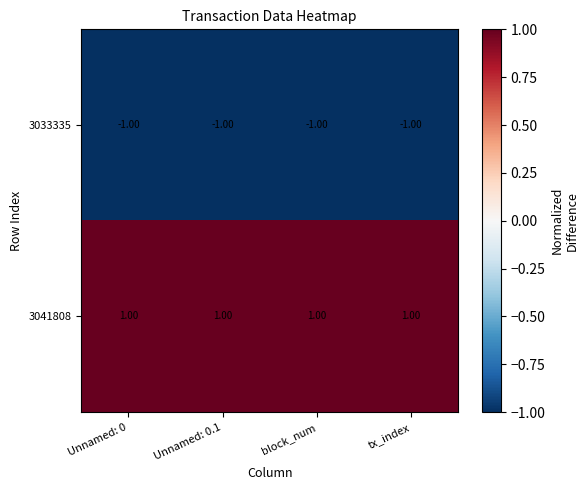

Which series has the largest total across all categories?

3041808